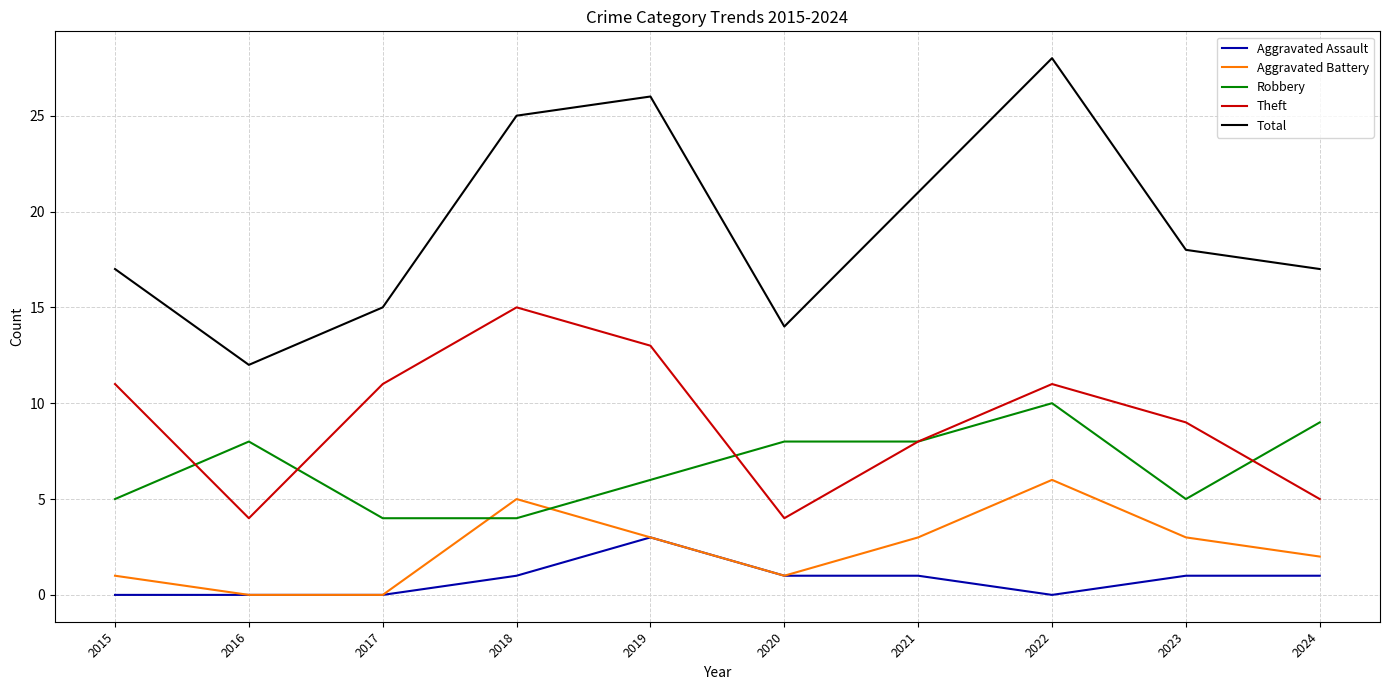

What is the total value across all series at 2016?

24